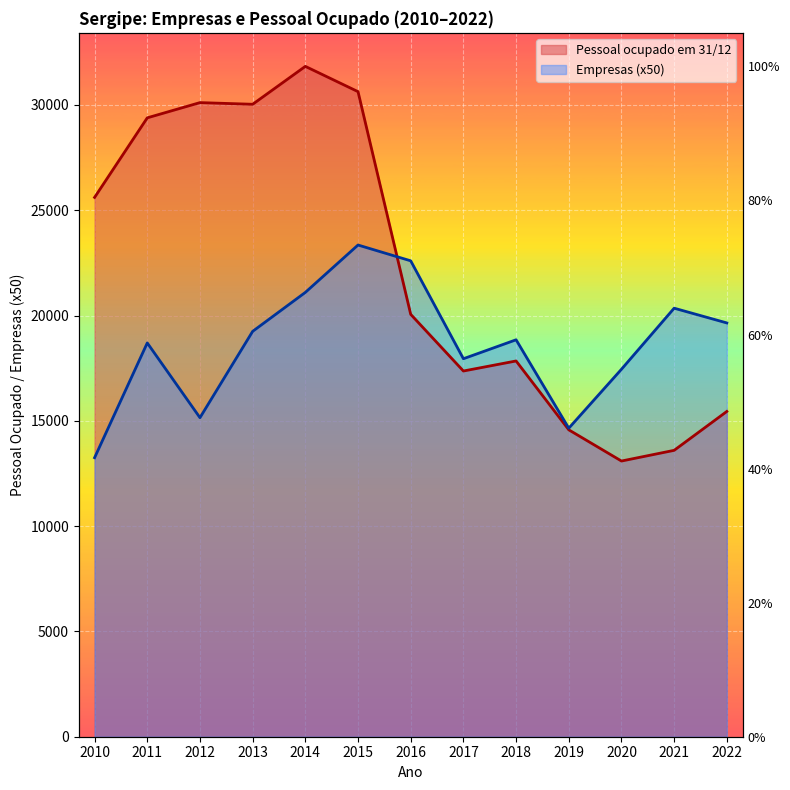

Between 2016 and 2022, which series saw the biggest shift?

Pessoal ocupado em 31/12